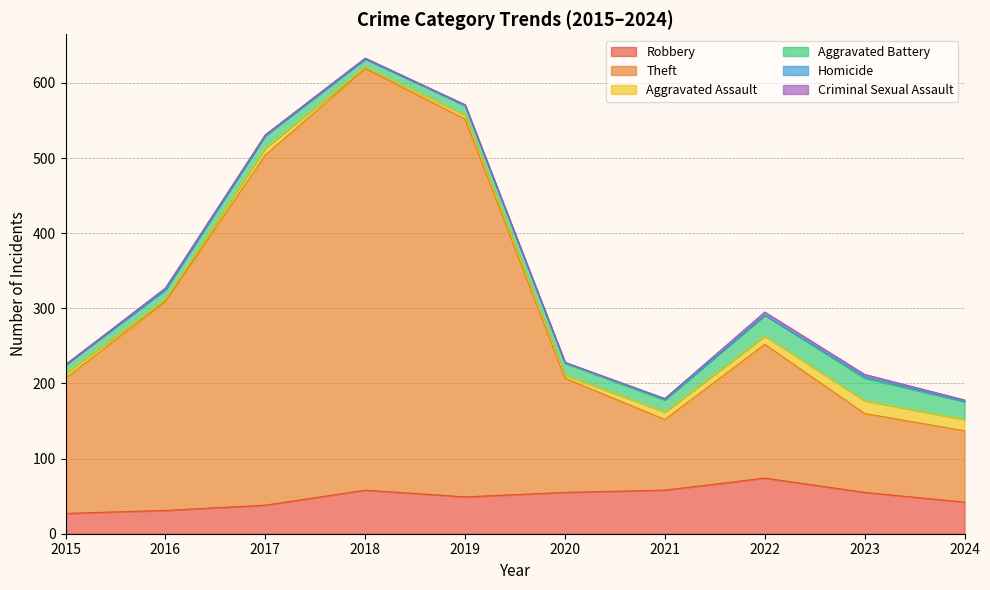

At which category does the chart reach its minimum across all series?

2015